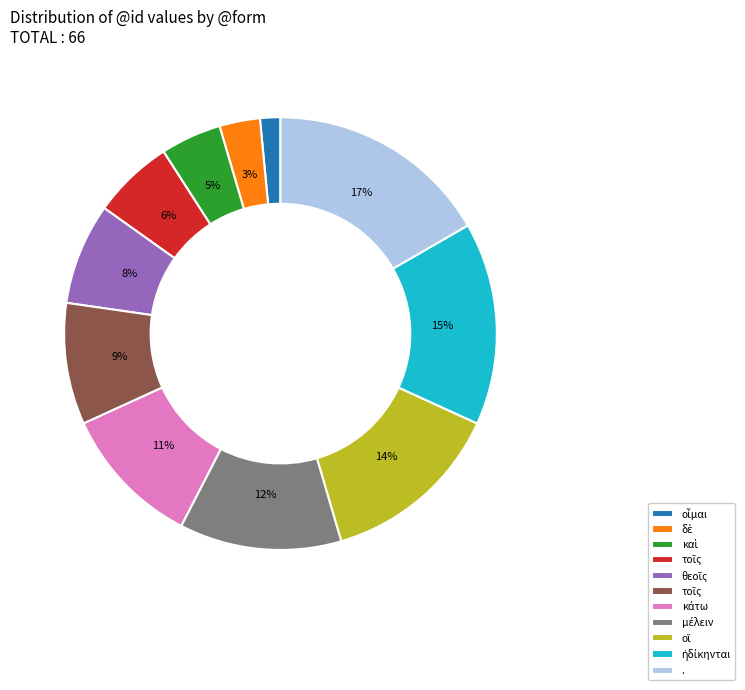

Is there any slice that represents more than half of the pie?

No